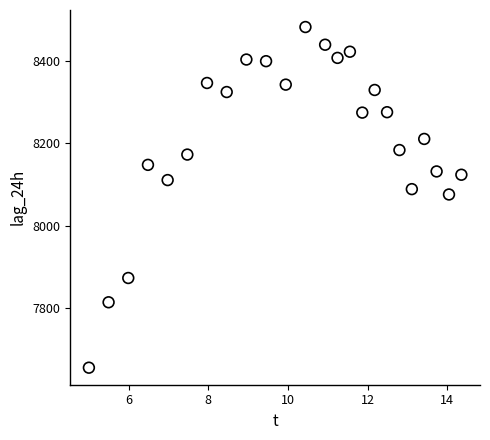

What is the range of Y values (max minus min)?

828